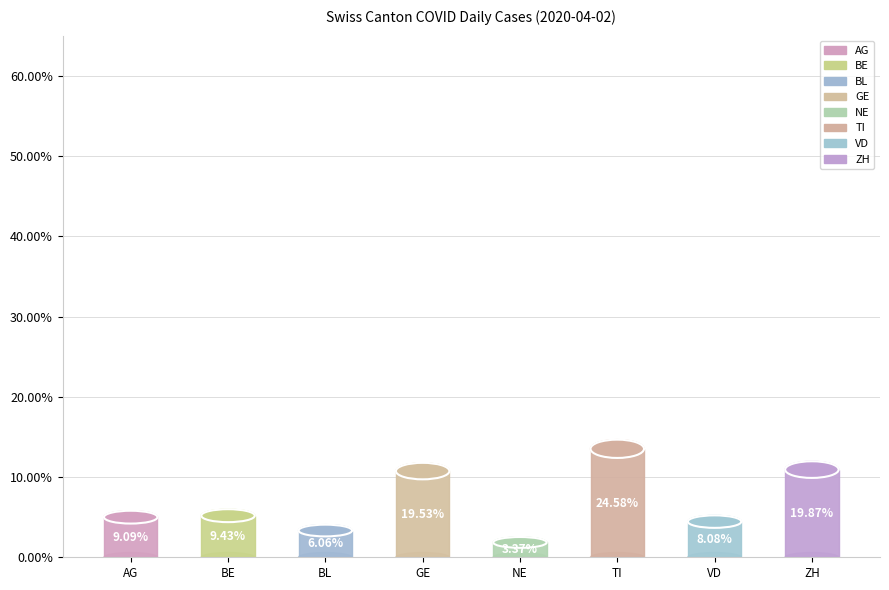

What percentage is the GE slice, to the nearest percent?

20%